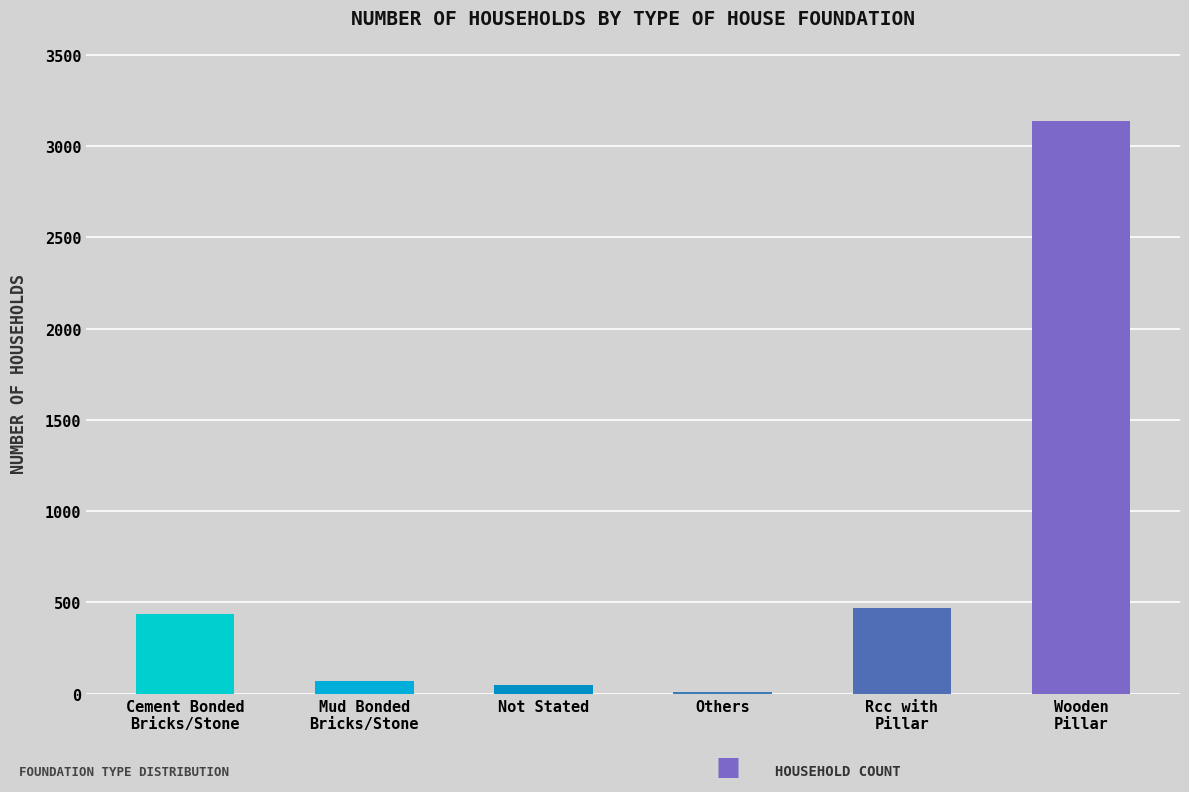

What is the difference between the maximum and second lowest values?

3093